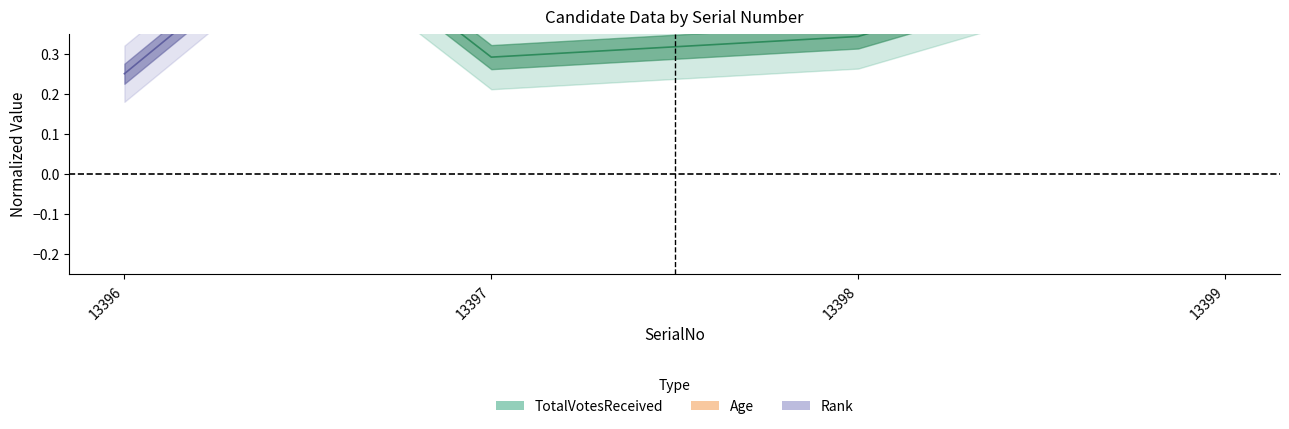

Count the Rank values in the range 0 to 1.

4